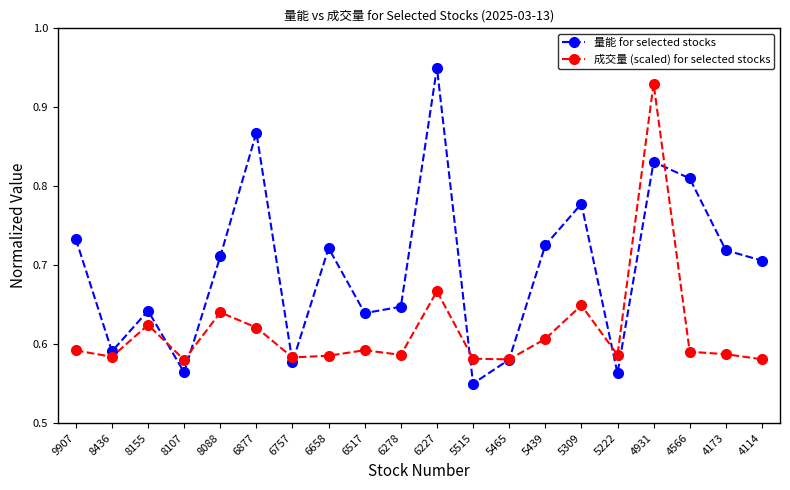

How many interior local peaks does the 量能 for selected stocks series have?

6